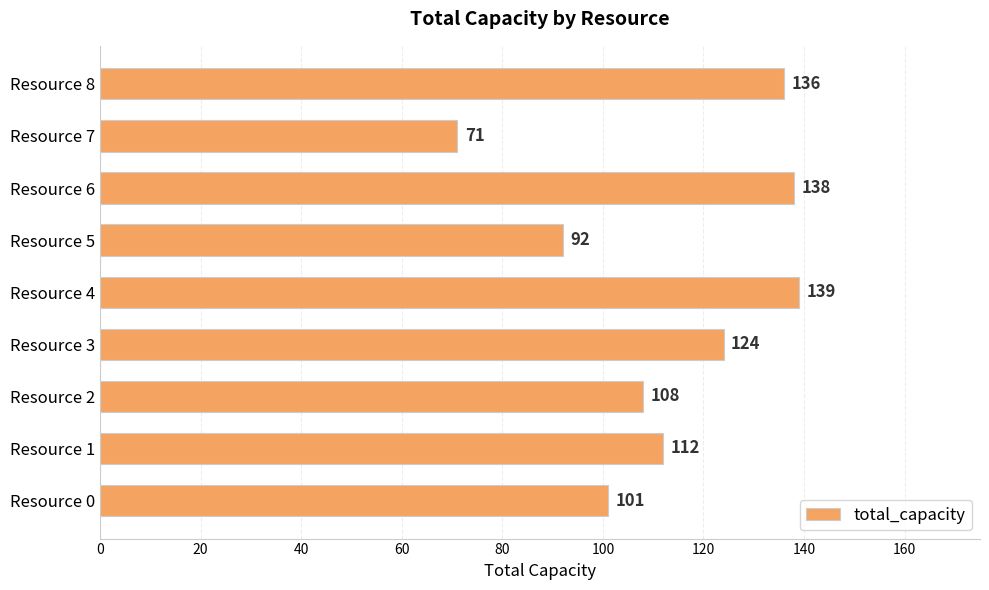

How many bars are there in total?

9